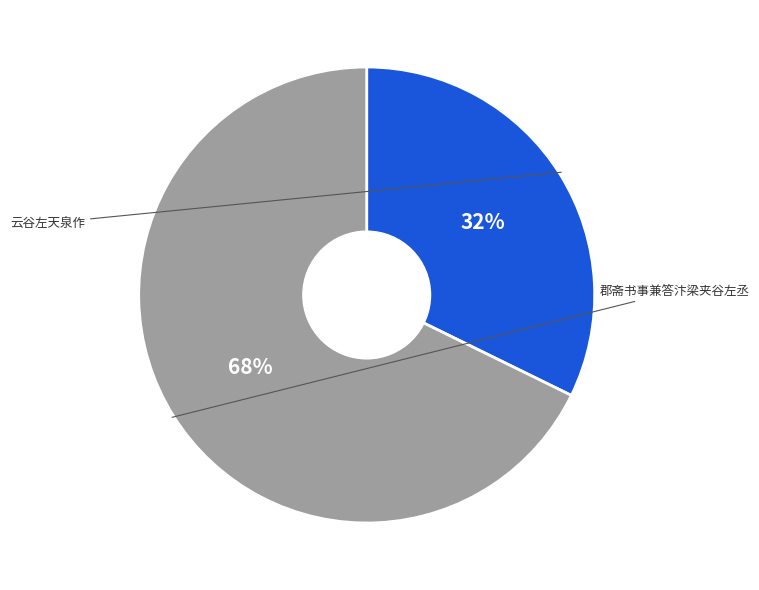

To the nearest percent, what is the average slice percentage?

50%